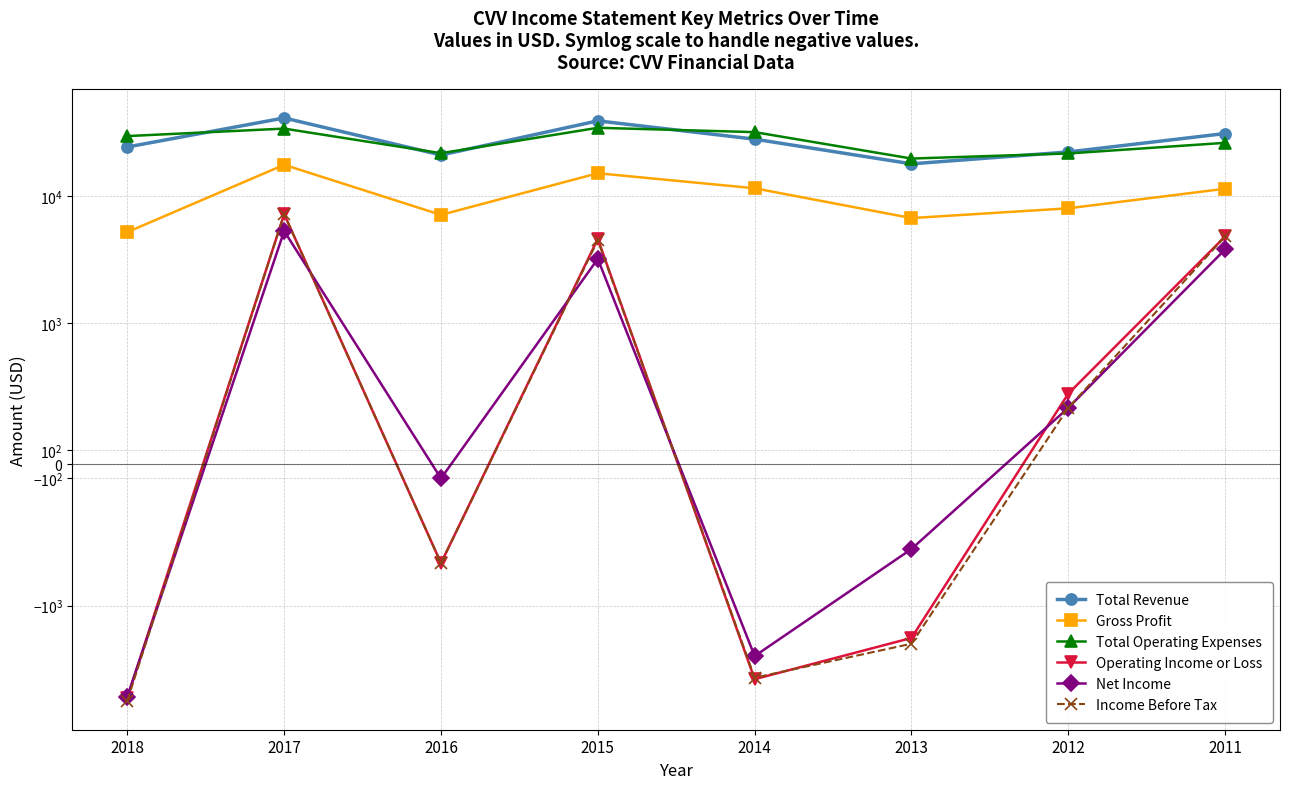

What is the total value across all series at 2018?

43000